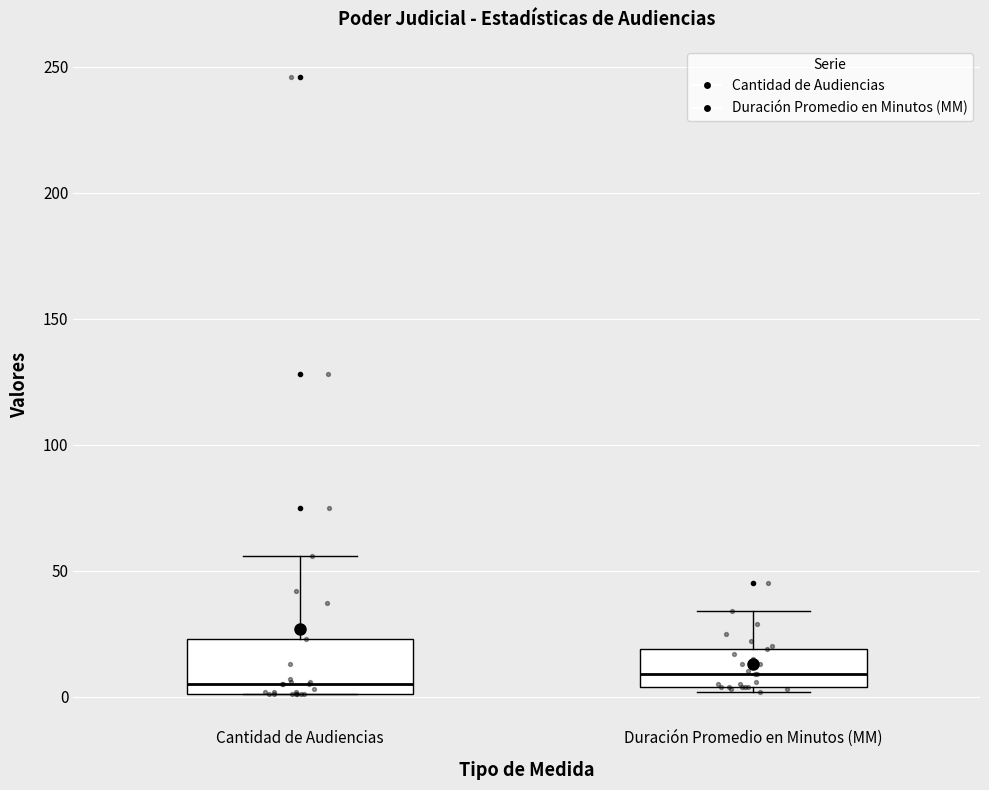

Reading left to right, read every box against the y-axis: the position of its median line, the range the box covers, and the ends of its whiskers. The values are not printed on the chart, so give them approximately, as read against the axis.

Cantidad de Audiencias: median 5, box 0 to 25, whiskers 0 to 55
Duración Promedio en Minutos (MM): median 10, box 5 to 20, whiskers 0 to 35